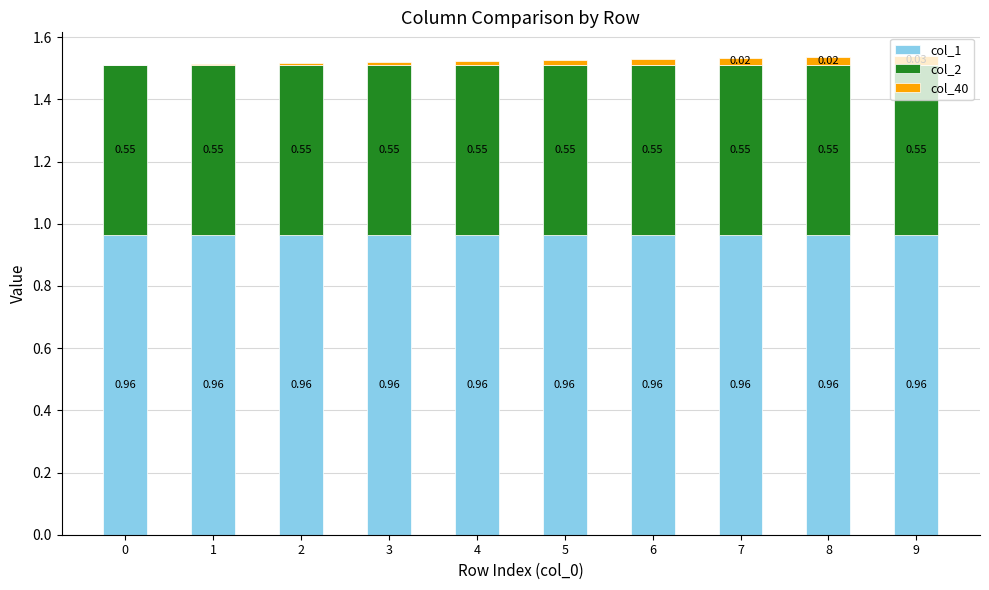

At which category is the sum across all series the highest?

9